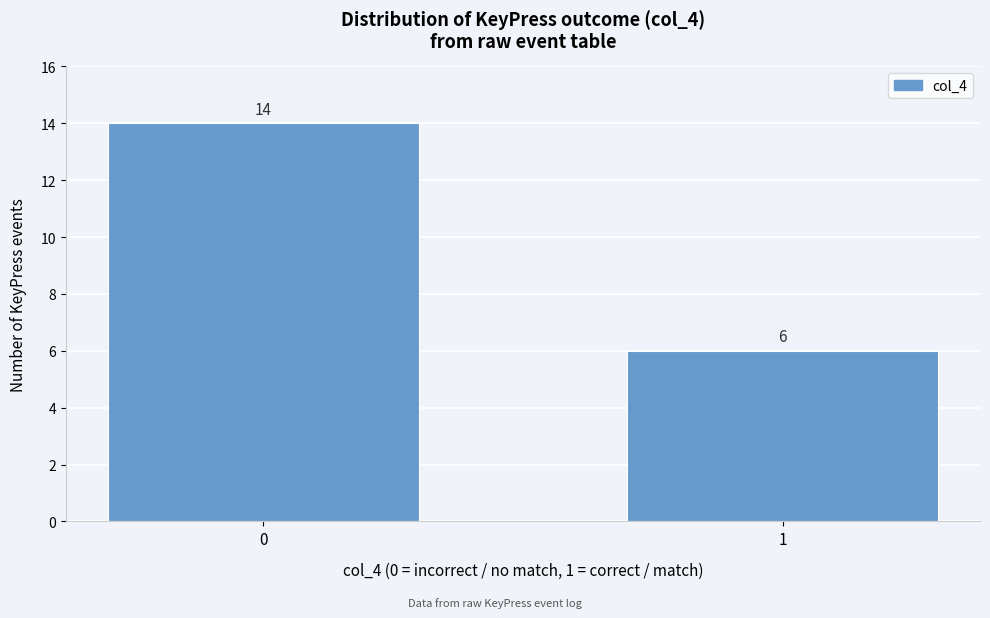

Reading left to right, list all the values displayed in this chart.

0=14	1=6